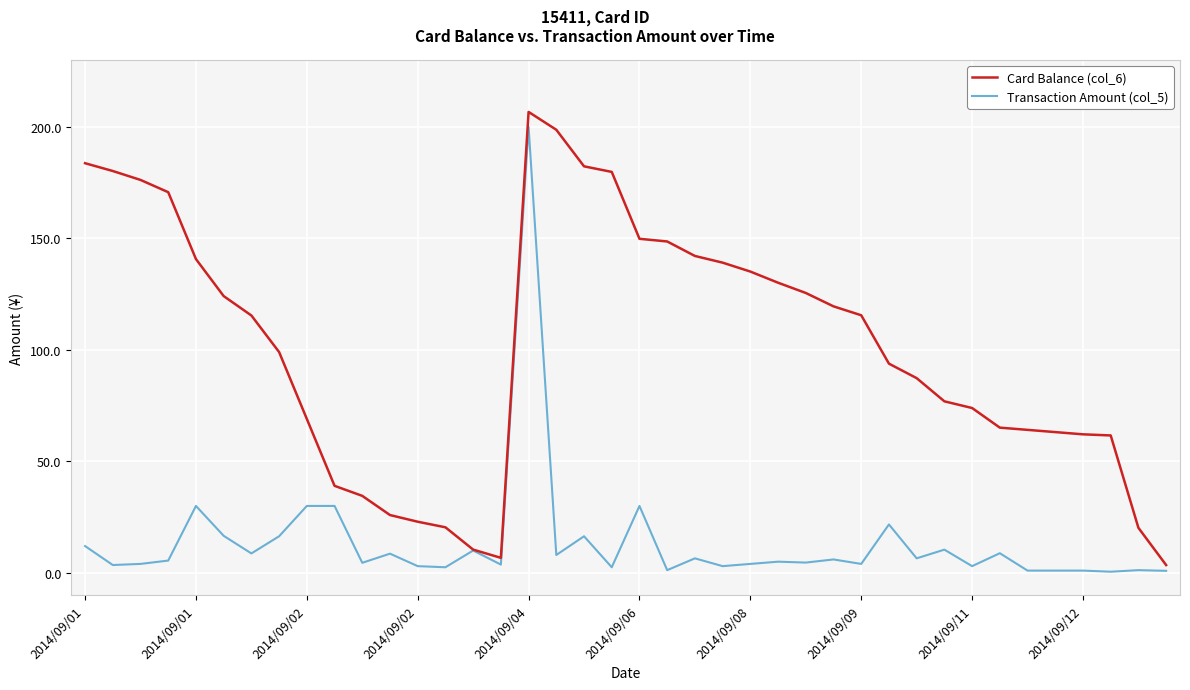

Which series has the largest total across all categories?

Card Balance (col_6)